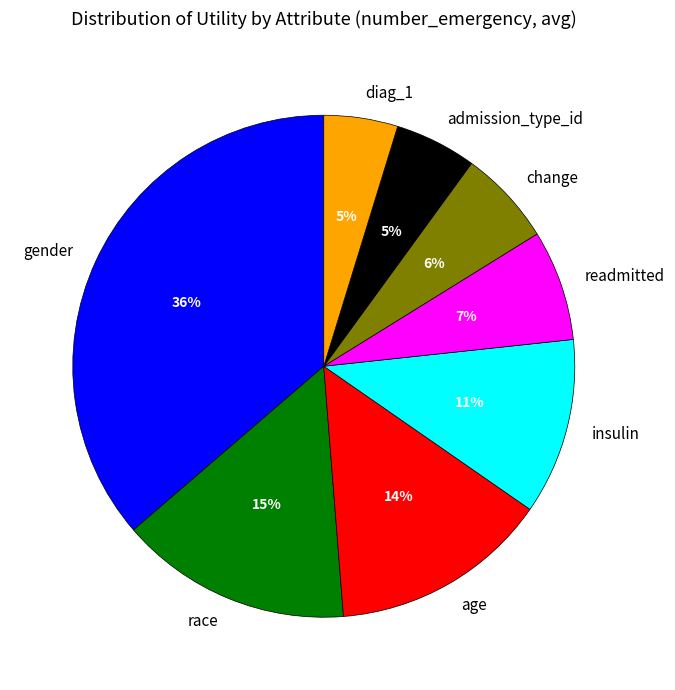

Which has a higher value, insulin or diag_1?

insulin